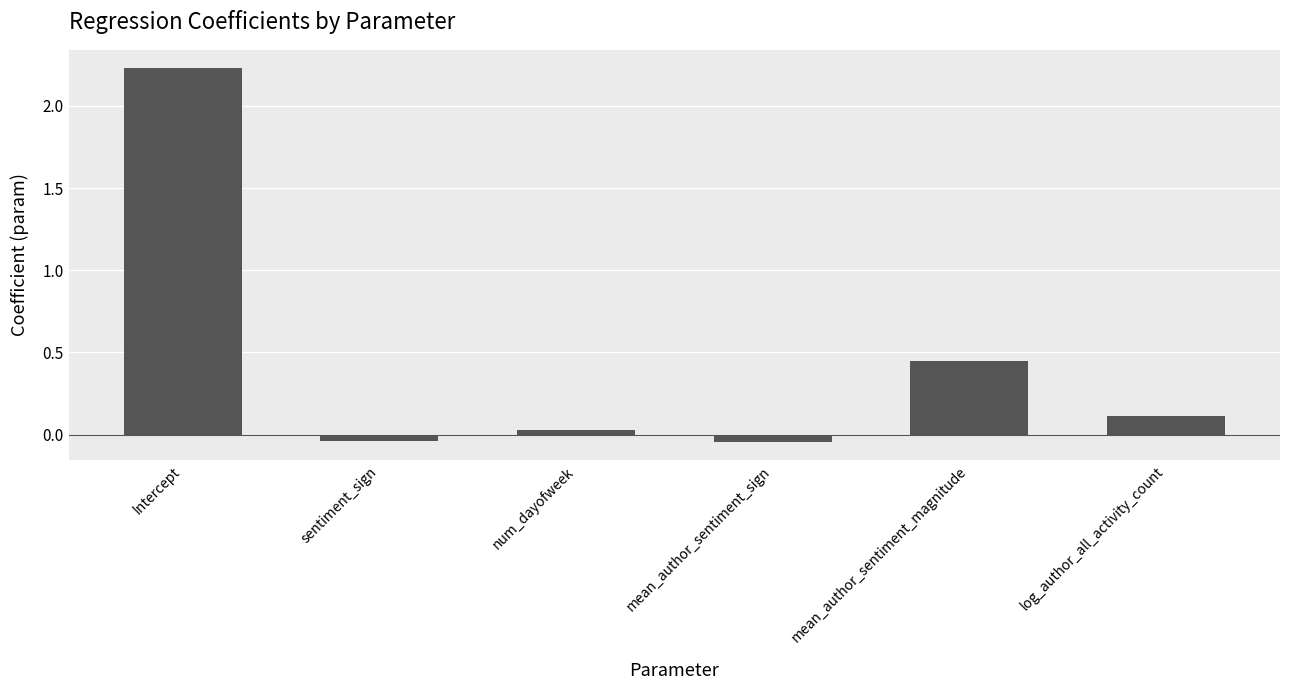

How many bars are there in total?

6